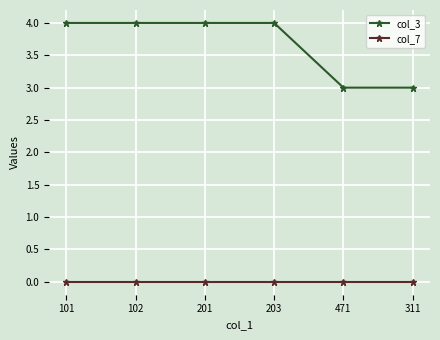

True or false: col_7 has more than 2 points higher than both neighbors.

False